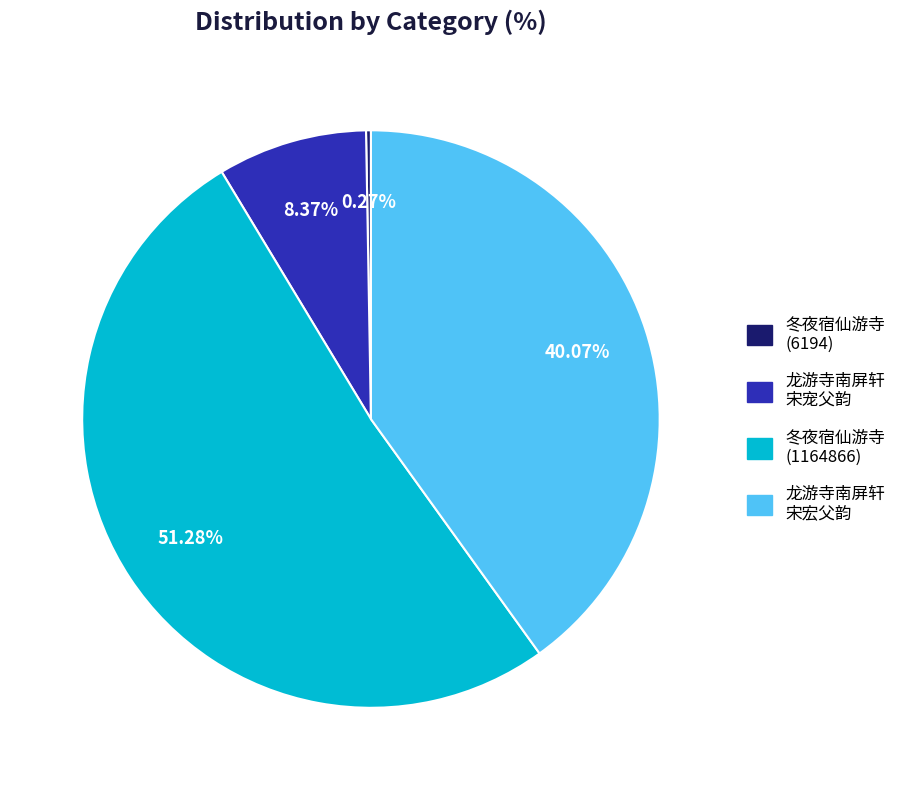

Count the number of slices in the pie.

4